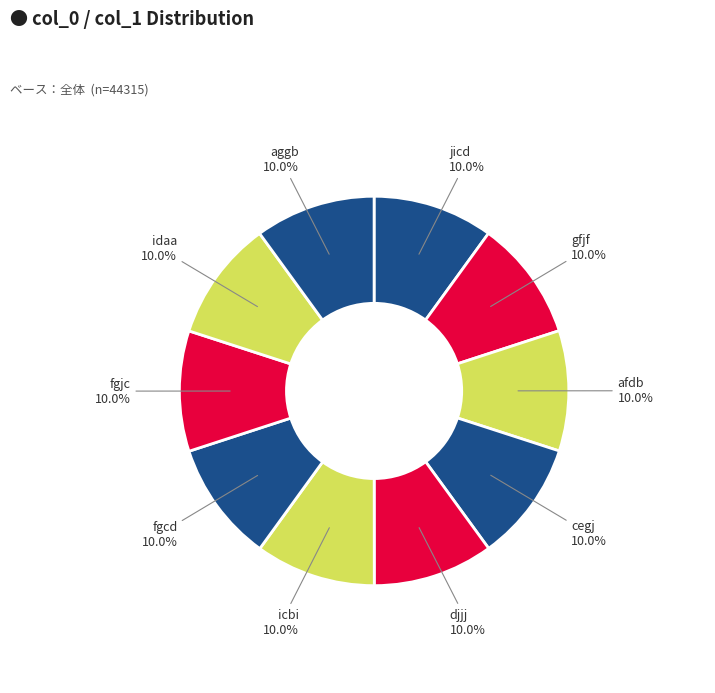

What portion of the pie excludes jicd?

90.0%